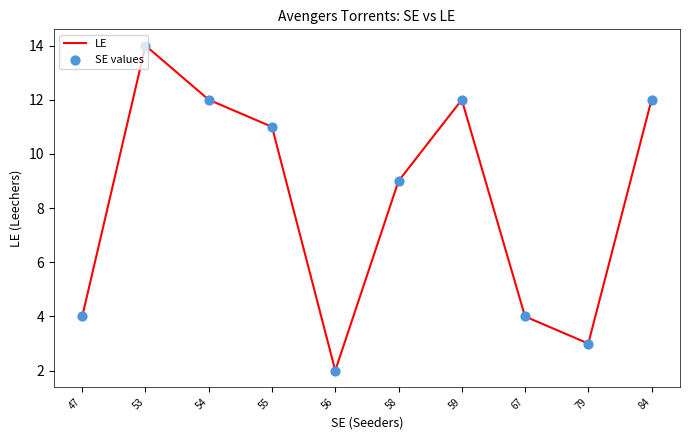

Where is the data nearest to the value 8?

58